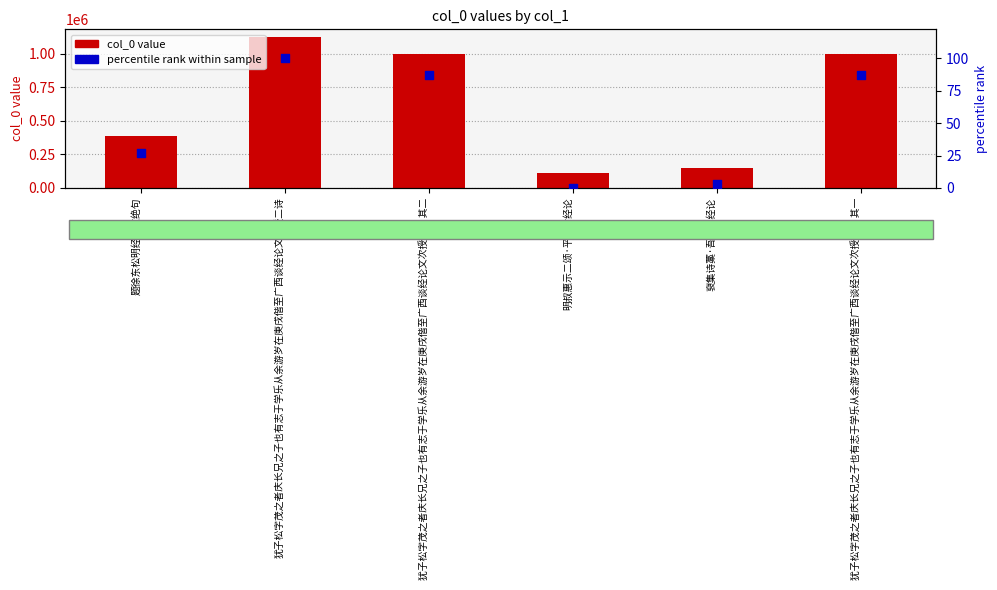

Which series contains the highest Y value?

col_0 value